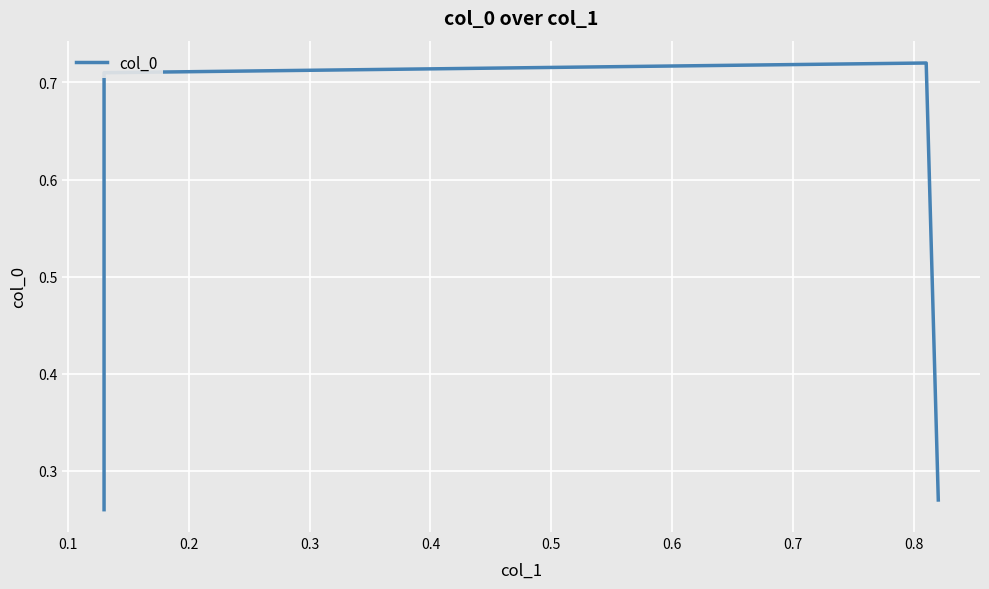

Is it true that the value at 0.1 is 1.1?

False